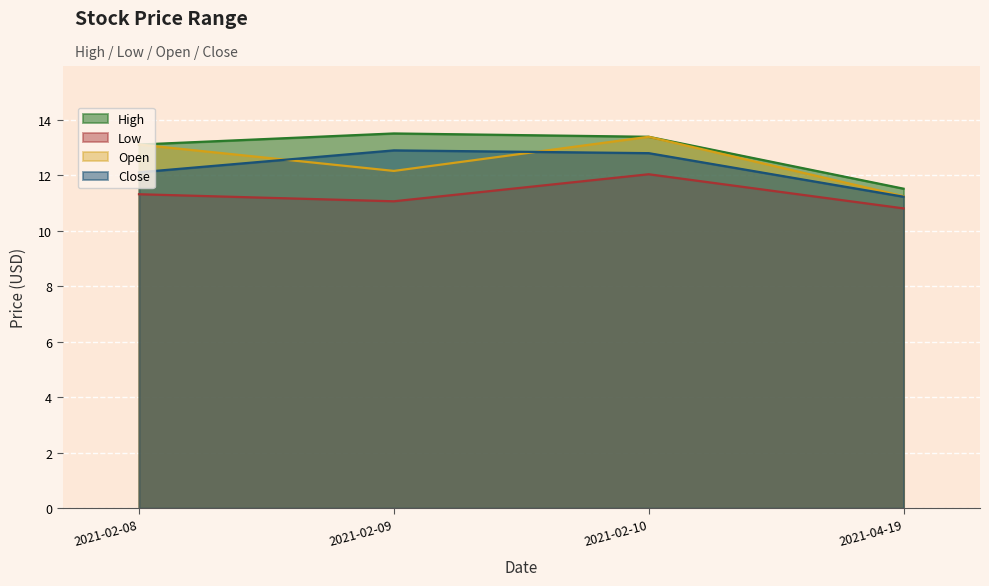

At which label does Low reach its peak?

2021-02-10